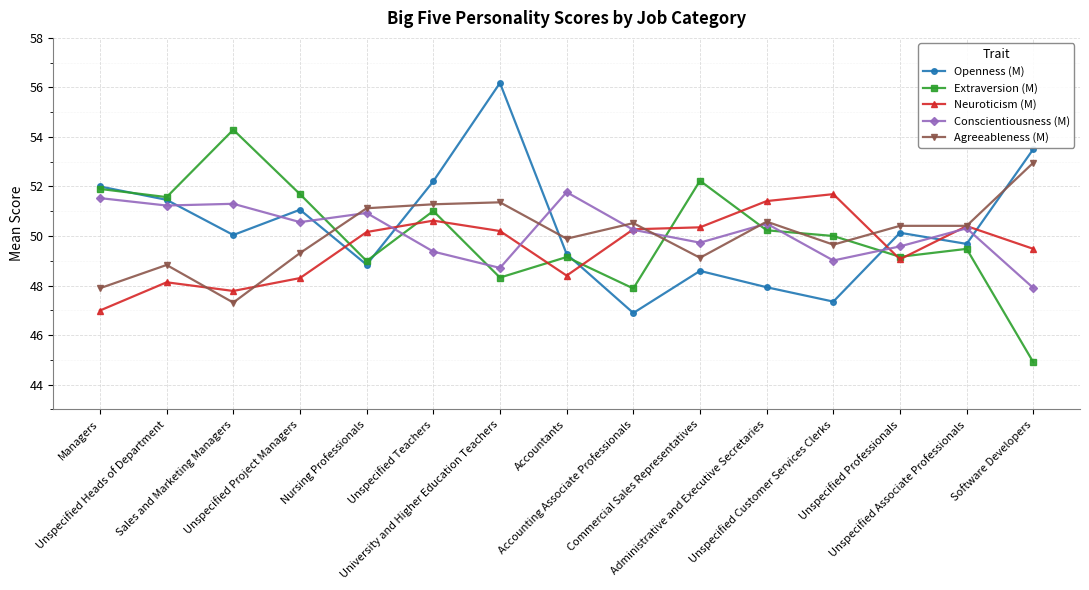

How many values in the Neuroticism (M) series exceed 50?

8